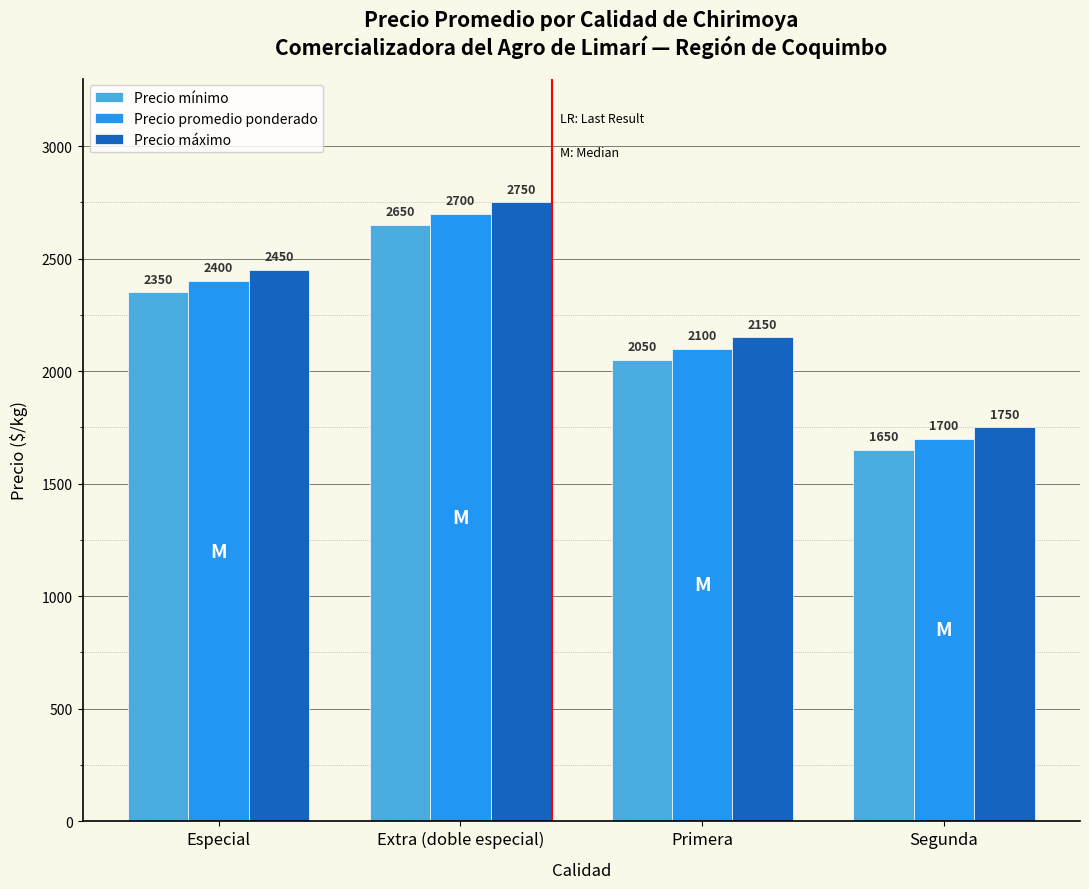

The Precio máximo series shows 948 at Segunda. True or false?

False